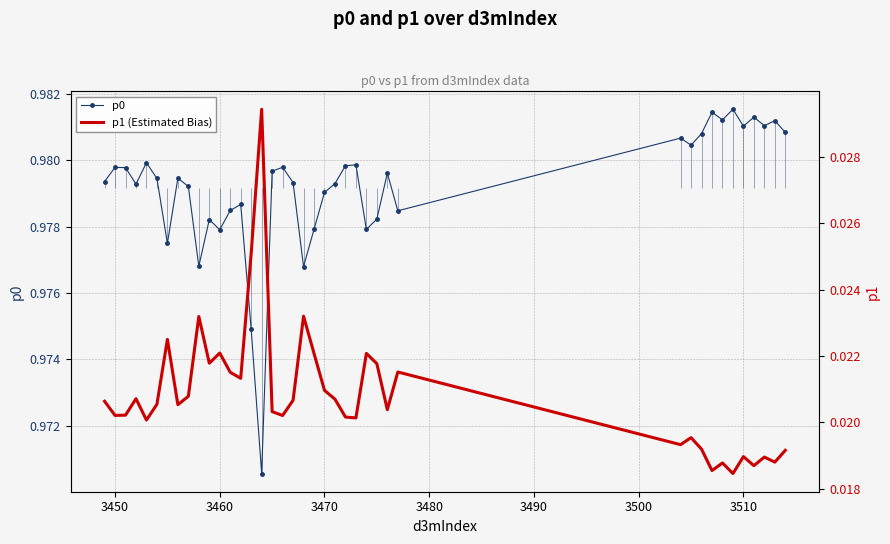

At which category is the sum across all series the highest?

3450